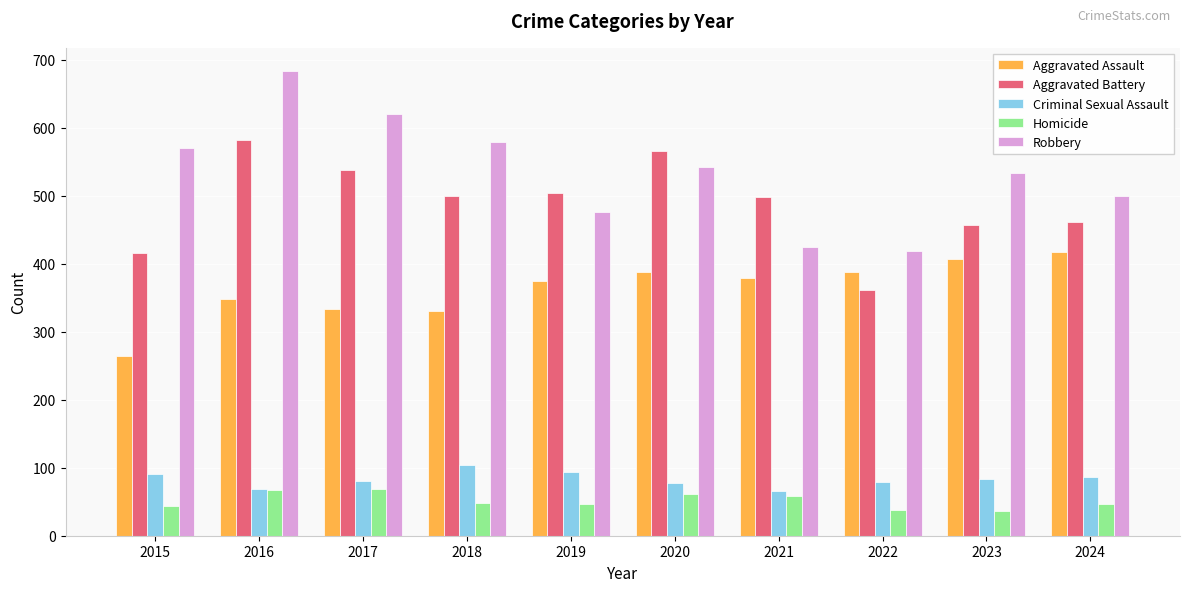

List the series in order of their peak value, lowest first.

Homicide, Criminal Sexual Assault, Aggravated Assault, Aggravated Battery, Robbery